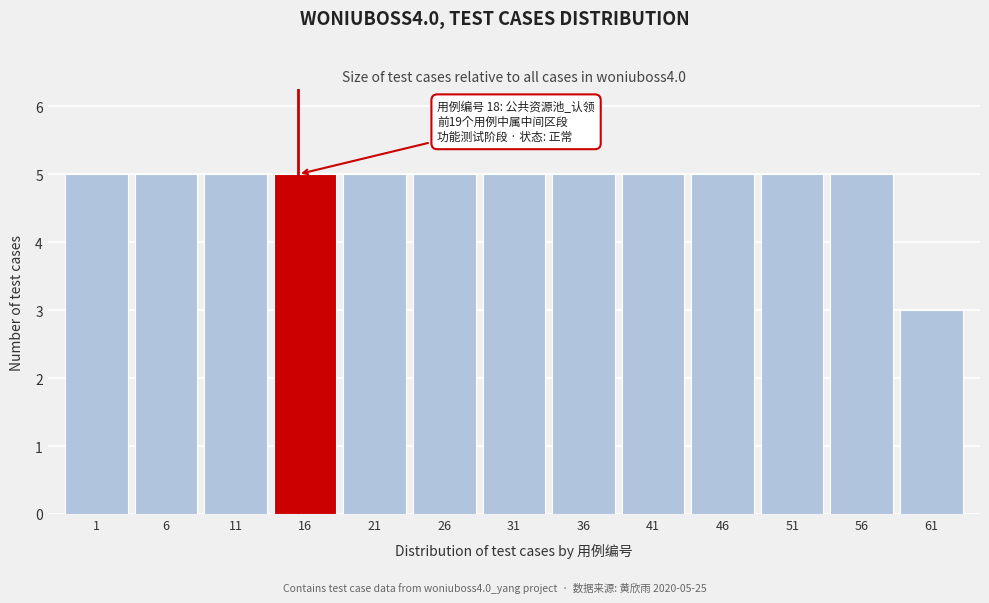

Reading left to right, transcribe all the data shown in this chart.

1=5	6=5	11=5	16=5	21=5	26=5	31=5	36=5	41=5	46=5	51=5	56=5	61=3